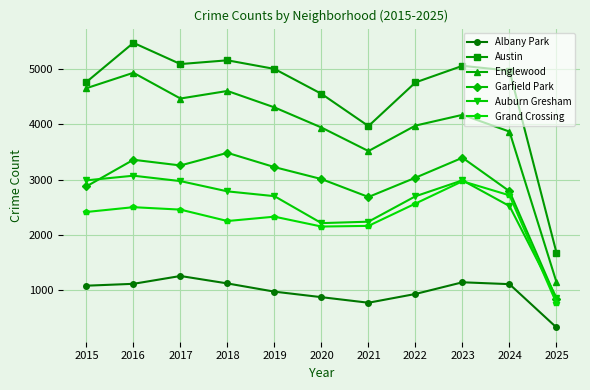

Count the number of data series in this chart.

6